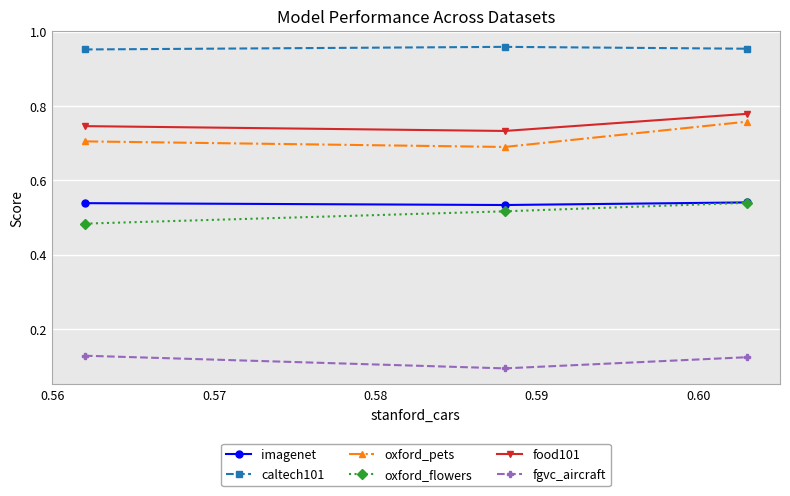

What are all the series names shown in the legend?

imagenet, caltech101, oxford_pets, oxford_flowers, food101, fgvc_aircraft